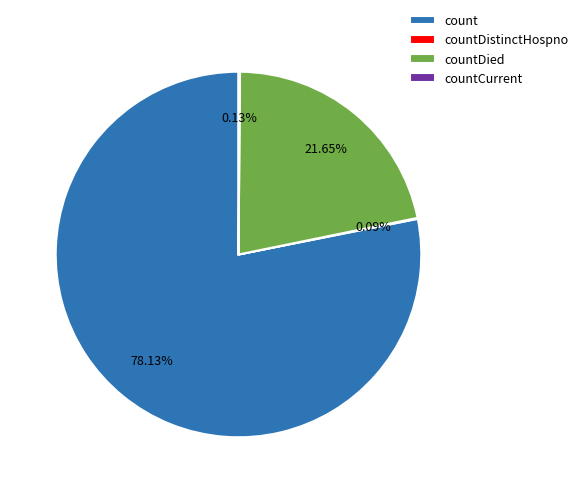

What is the majority slice?

count